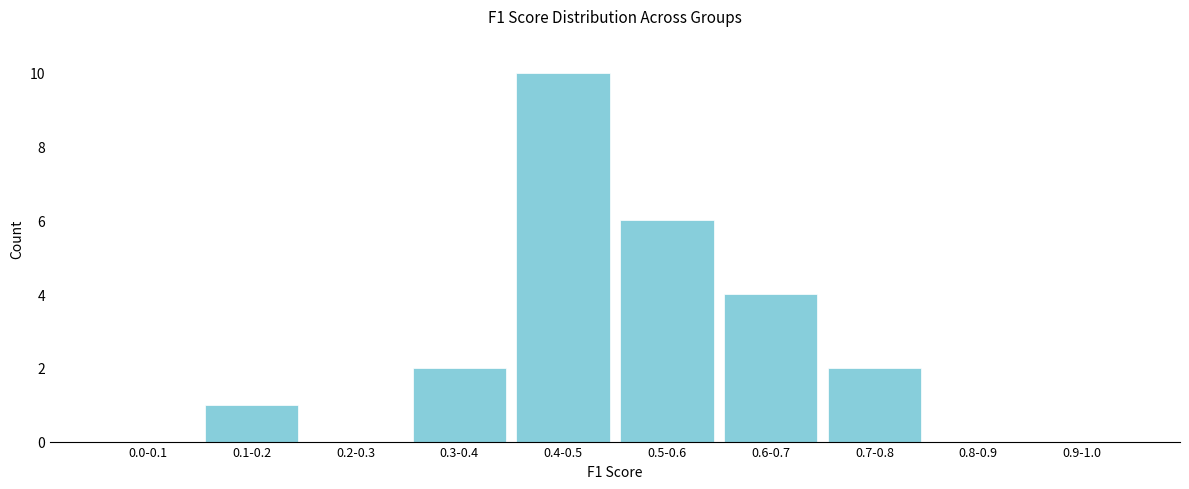

Reading left to right, extract all data points from this chart.

0.0-0.1=0	0.1-0.2=1	0.2-0.3=0	0.3-0.4=2	0.4-0.5=10	0.5-0.6=6	0.6-0.7=4	0.7-0.8=2	0.8-0.9=0	0.9-1.0=0